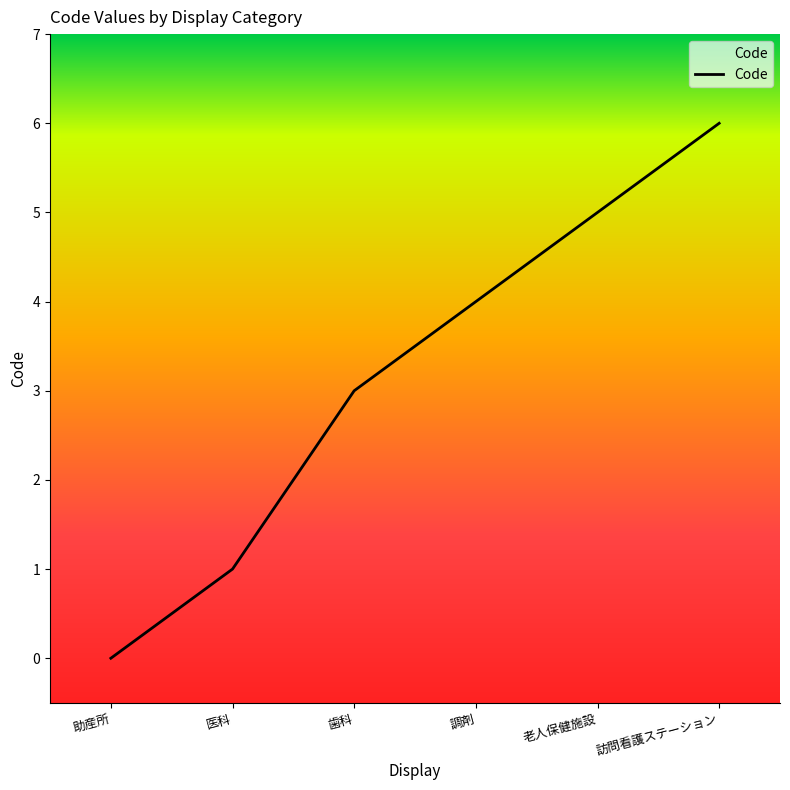

What is the change in value from 助産所 to 医科?

+1